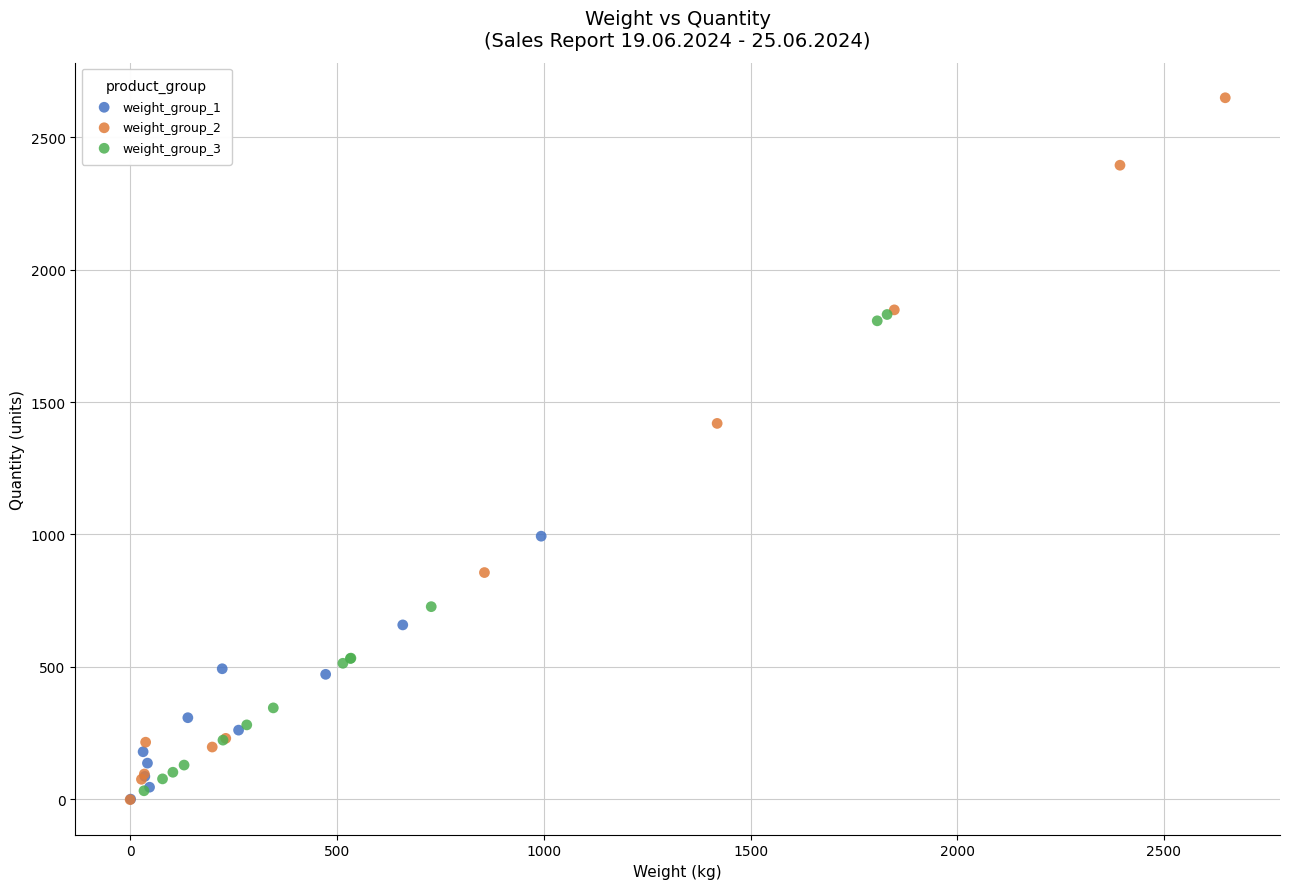

Which series contains the highest Y value?

weight_group_2